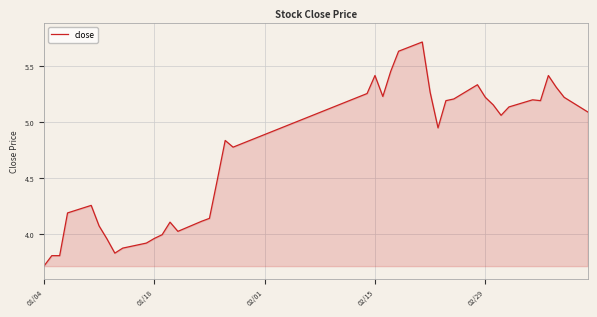

What is the difference between the maximum and minimum values?

2.0